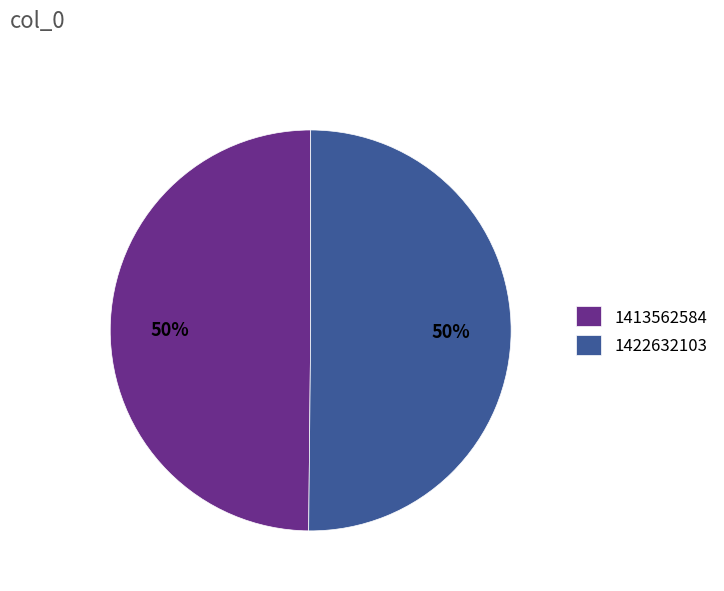

Count the number of slices in the pie.

2